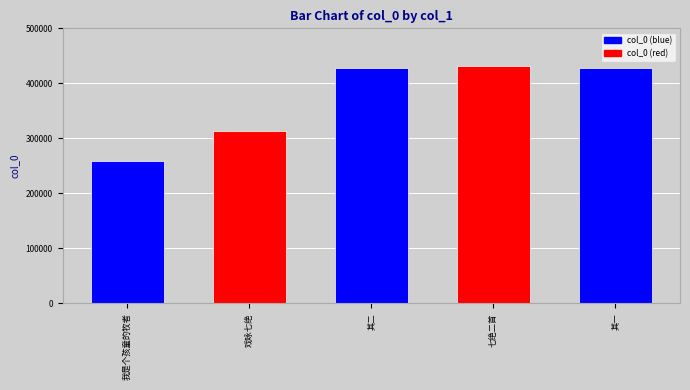

How many bars are there in total?

5